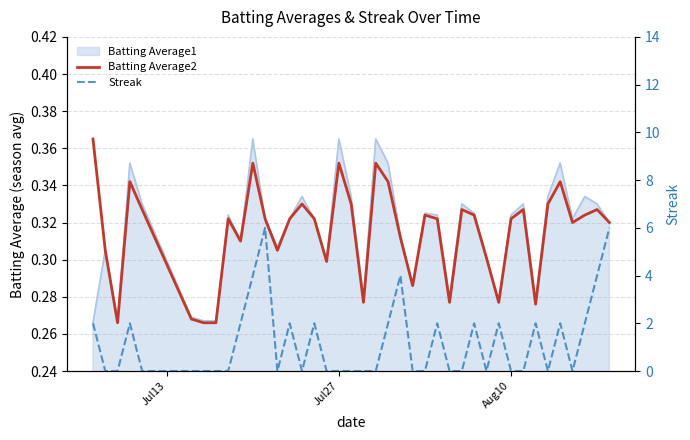

Count the number of categories in the chart.

40